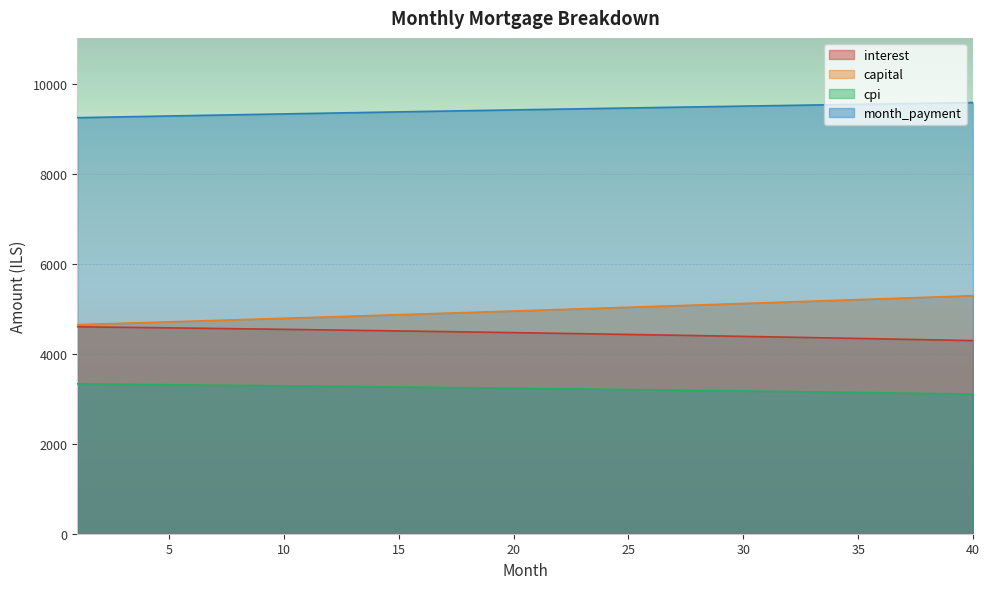

Reading left to right, transcribe all the data shown in this chart.

interest: 4598.6	4592.6	4586.5	4580.2	4573.9	4567.5	4561.0	4554.4	4547.8	4541.0	4534.1	4527.1	4520.1	4512.9	4505.7	4498.3	4490.8	4483.3	4475.6	4467.9	4460.0	4452.0	4444.0	4435.8	4427.5	4419.1	4410.7	4402.1	4393.4	4384.6	4375.7	4366.6	4357.5	4348.3	4338.9	4329.5	4319.9	4310.2	4300.4	4290.5
capital: 4645.1	4660.5	4676.1	4691.7	4707.3	4723.0	4738.7	4754.5	4770.4	4786.3	4802.2	4818.2	4834.3	4850.4	4866.6	4882.8	4899.1	4915.4	4931.8	4948.2	4964.7	4981.3	4997.9	5014.6	5031.3	5048.0	5064.9	5081.7	5098.7	5115.7	5132.7	5149.8	5167.0	5184.2	5201.5	5218.9	5236.2	5253.7	5271.2	5288.8
cpi: 3329.0	3324.5	3320.0	3315.4	3310.8	3306.1	3301.3	3296.5	3291.6	3286.6	3281.5	3276.4	3271.2	3266.0	3260.6	3255.2	3249.7	3244.2	3238.6	3232.9	3227.1	3221.2	3215.3	3209.3	3203.2	3197.1	3190.9	3184.6	3178.2	3171.7	3165.2	3158.6	3151.9	3145.1	3138.2	3131.3	3124.3	3117.2	3110.0	3102.8
month_payment: 9243.7	9253.1	9262.5	9271.9	9281.2	9290.5	9299.8	9309.0	9318.2	9327.3	9336.4	9345.4	9354.4	9363.3	9372.2	9381.1	9389.9	9398.7	9407.4	9416.1	9424.7	9433.3	9441.8	9450.3	9458.8	9467.2	9475.5	9483.8	9492.1	9500.2	9508.4	9516.5	9524.5	9532.5	9540.4	9548.3	9556.2	9563.9	9571.6	9579.3